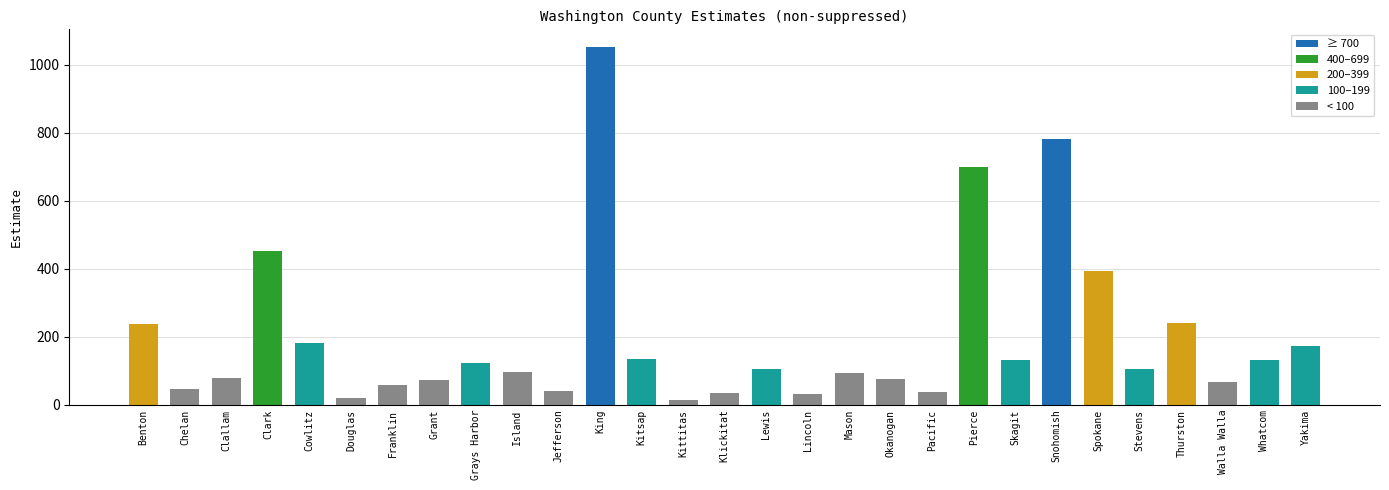

What value does the data have at Franklin, to the nearest 10?

60